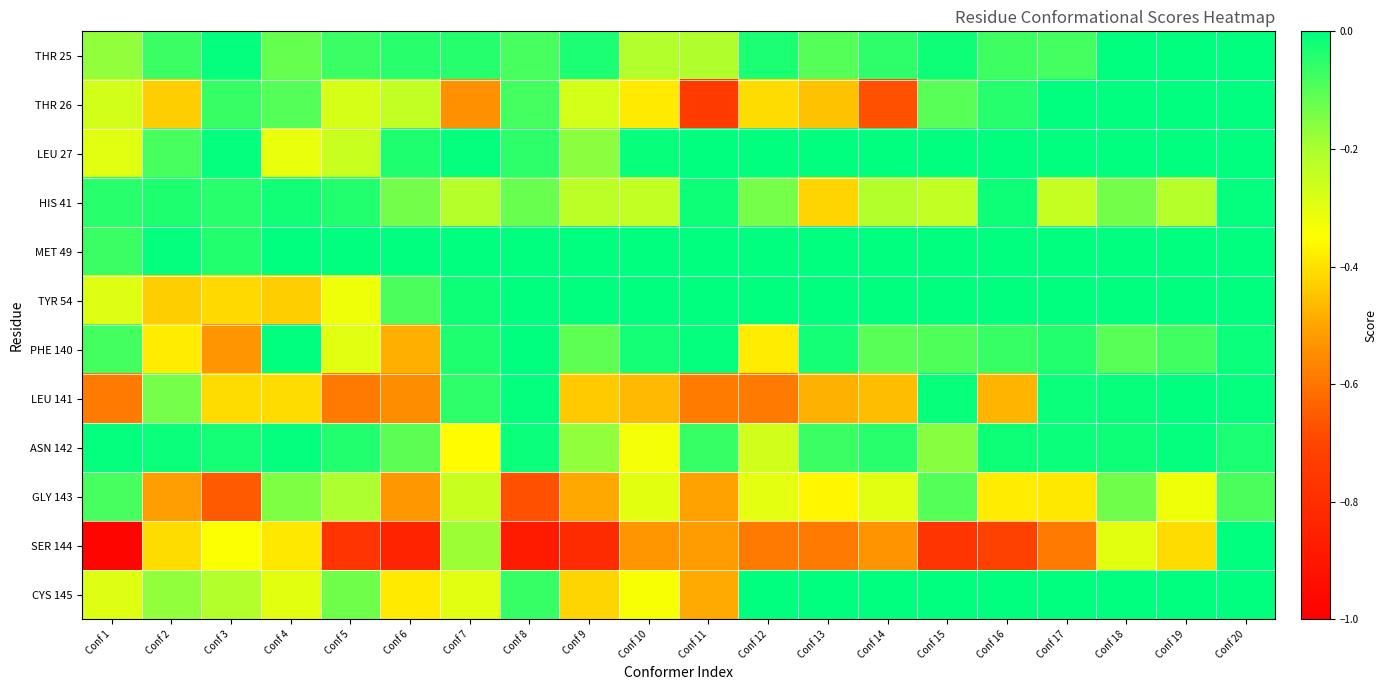

Which series has the widest spread of values?

SER 144